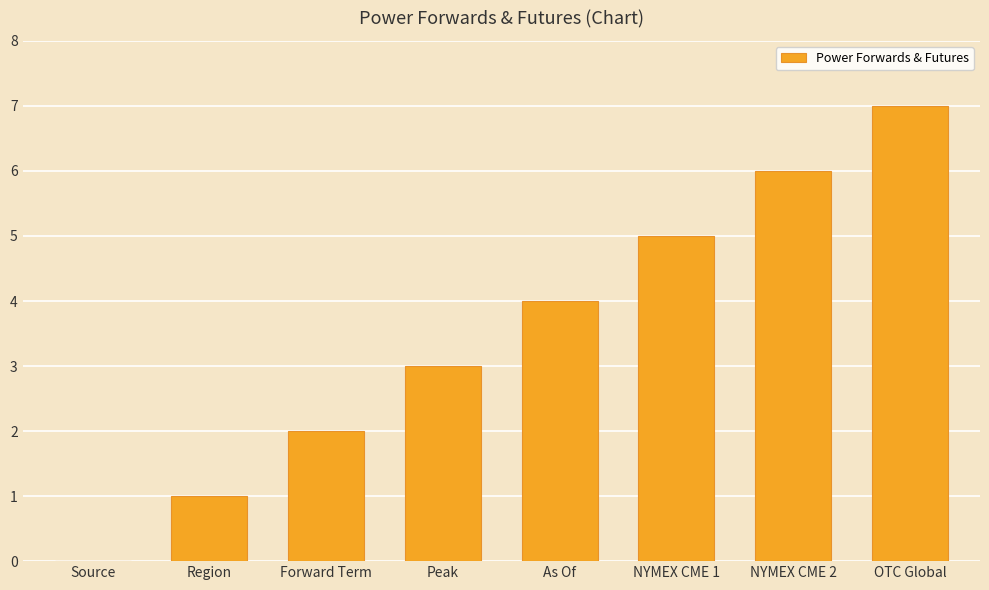

At which category does the chart reach its peak across all series?

OTC Global